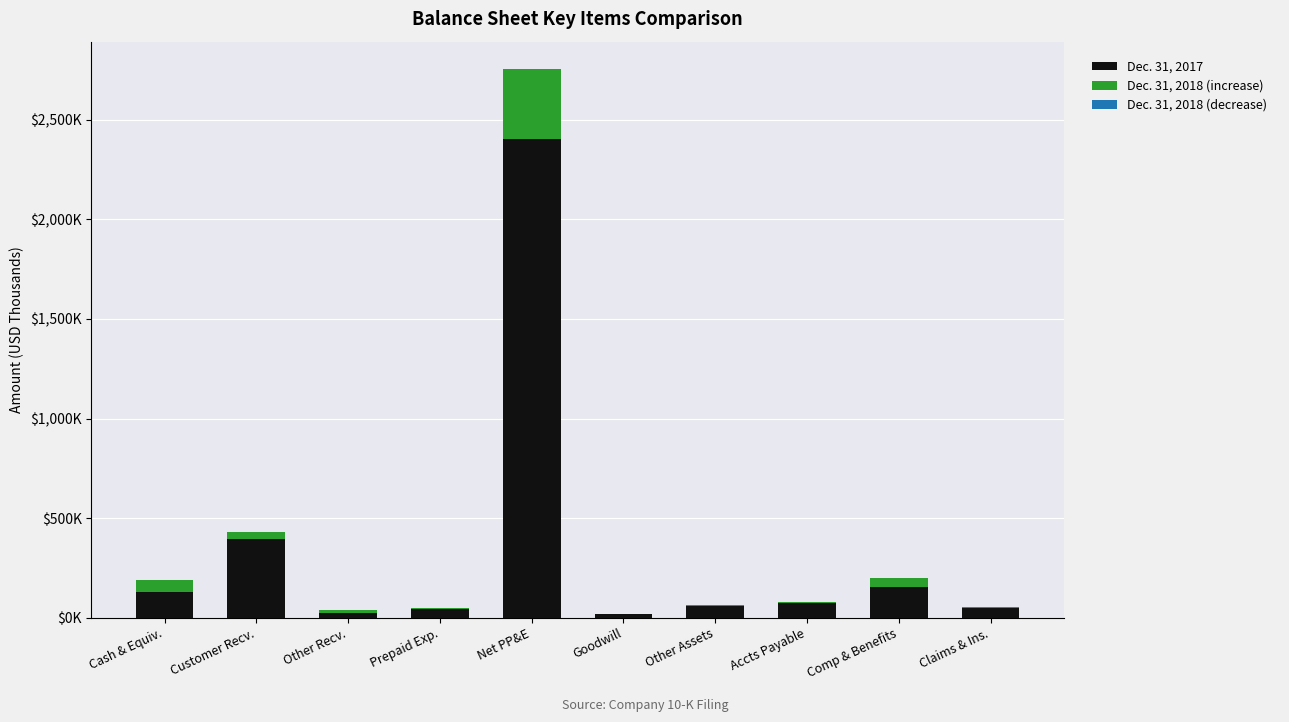

Are the bars horizontal?

No